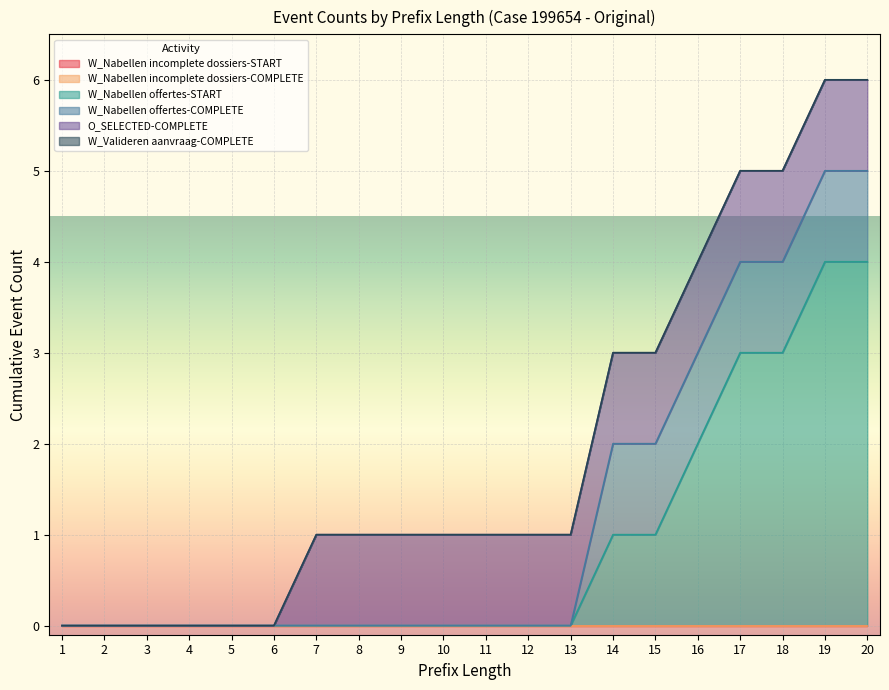

What is the average value of the W_Nabellen offertes-START series?

1